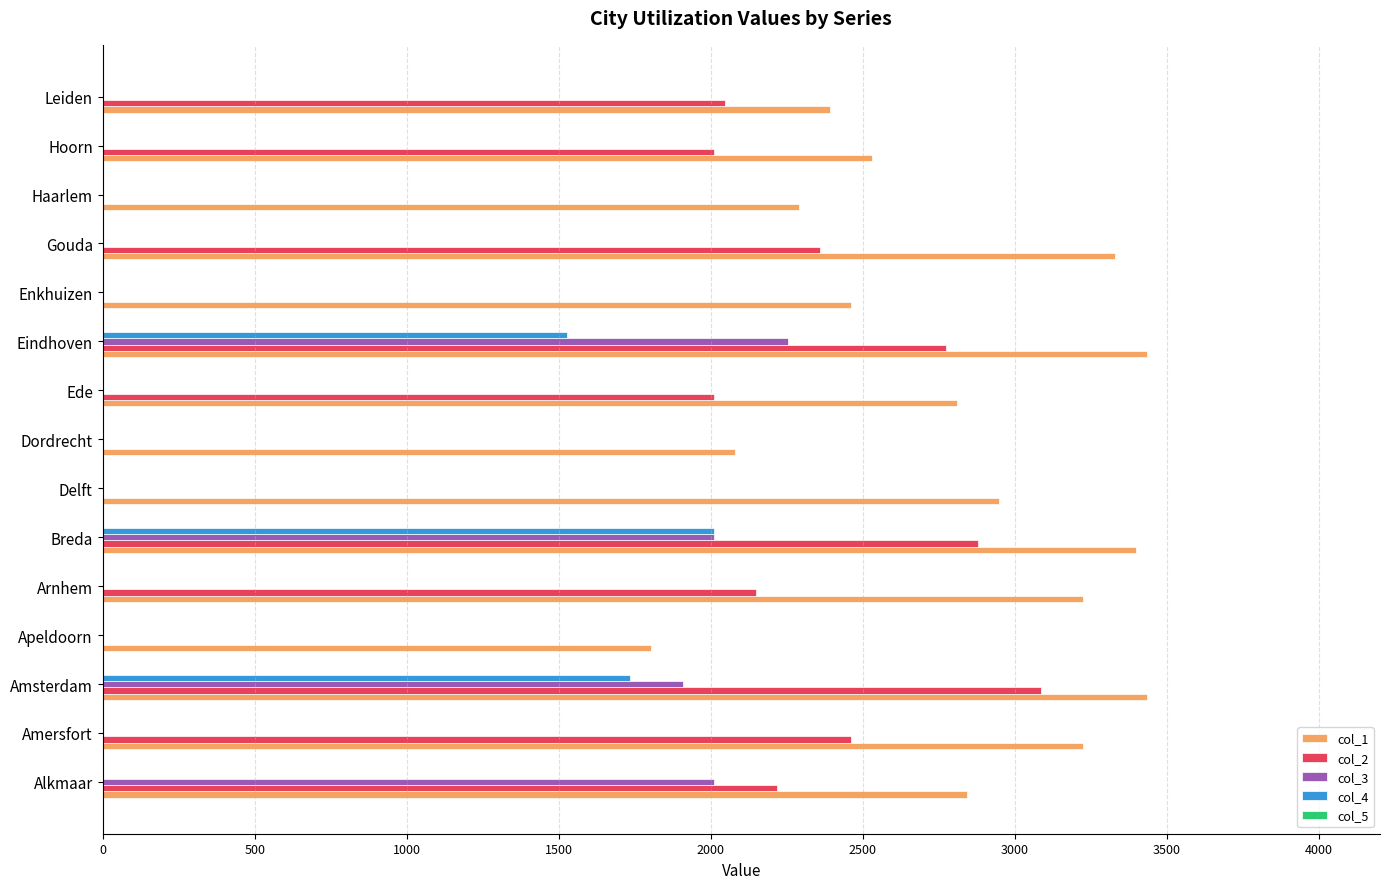

What is the sum of all col_4 values?

5269.9